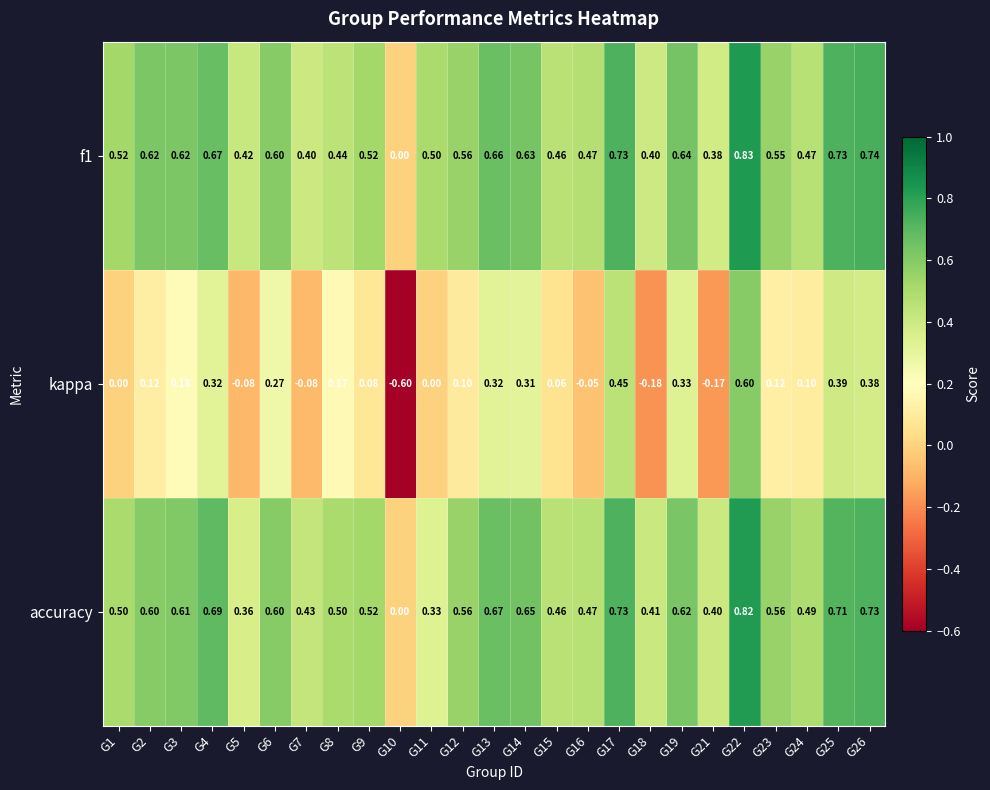

Which series changed the most between G4 and G9?

kappa